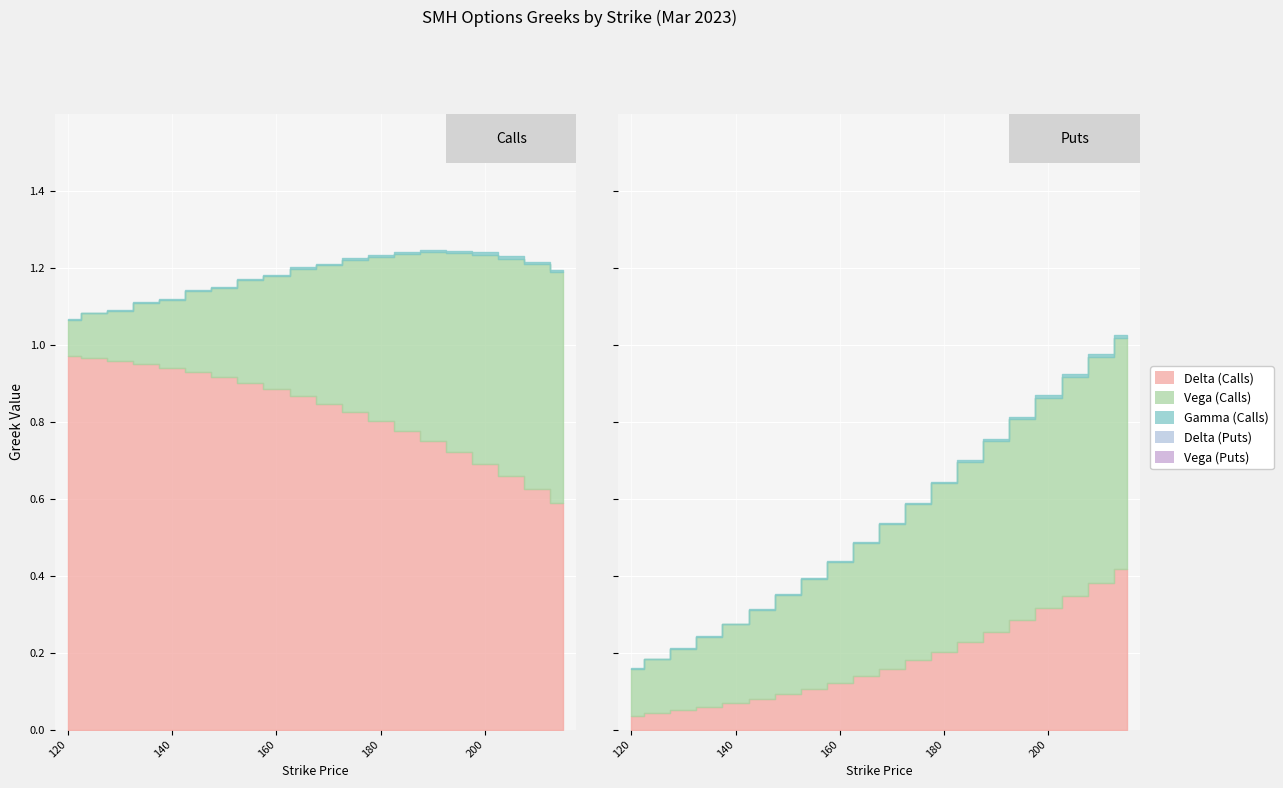

What is the maximum value shown in the chart?

1.0